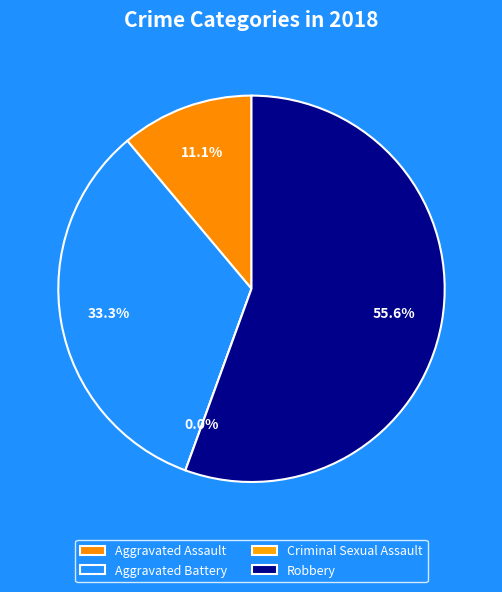

Is it true that Aggravated Battery is 40% of the pie?

False